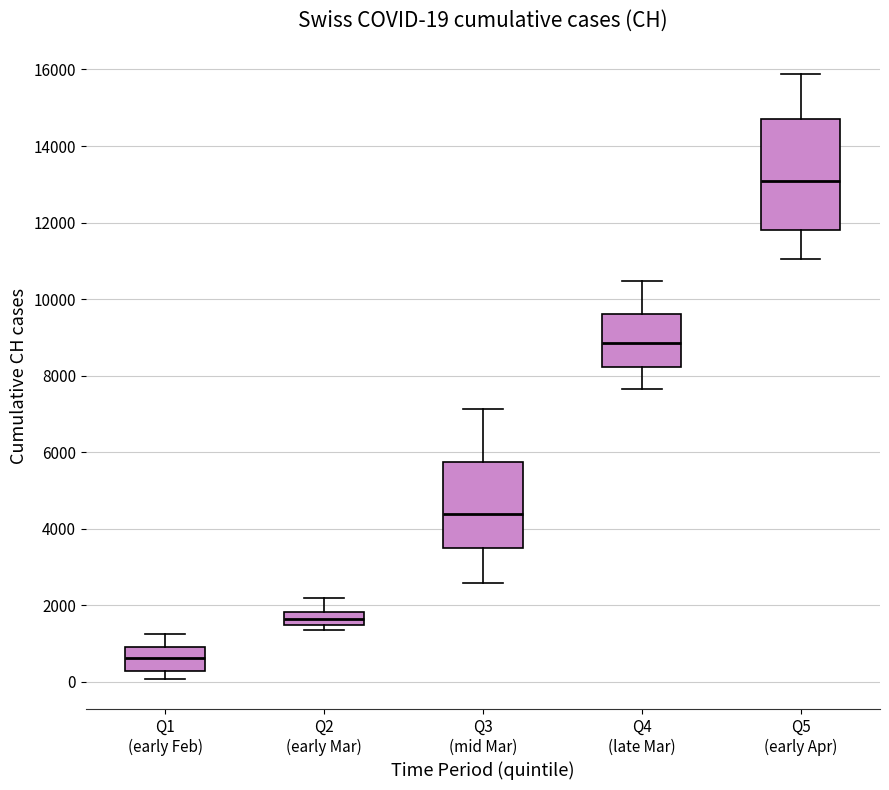

Which box's median line is the lowest?

Q1 (early Feb)